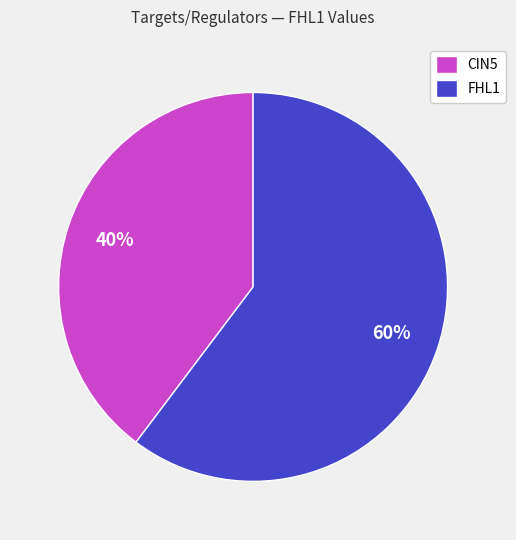

Combined, do CIN5 and FHL1 account for over 50%?

Yes